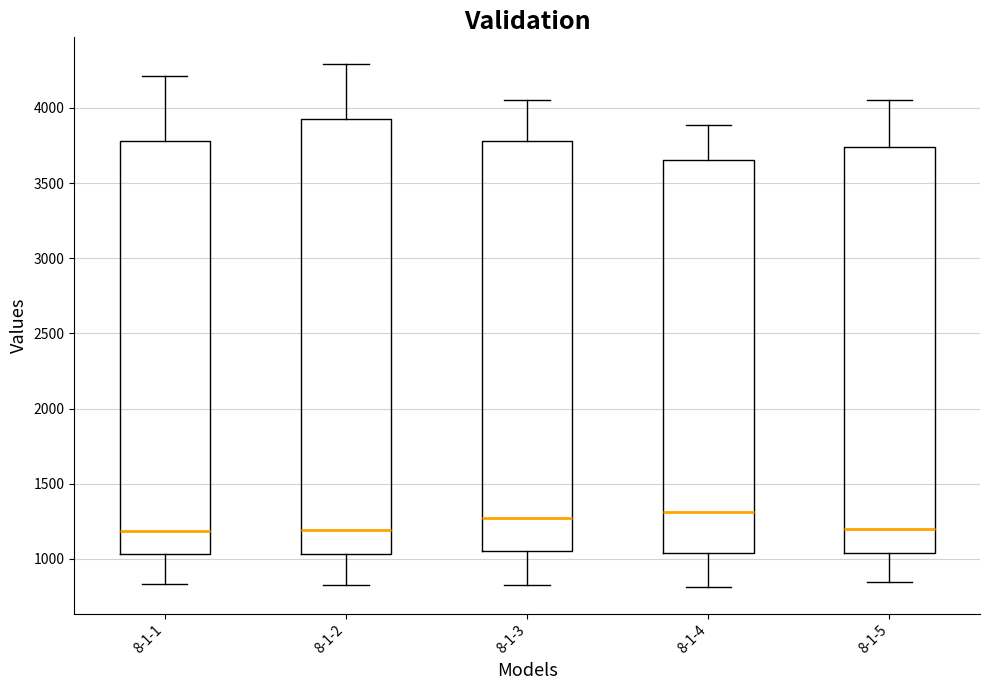

Which box is the tallest, from its lower edge to its upper edge?

8-1-2